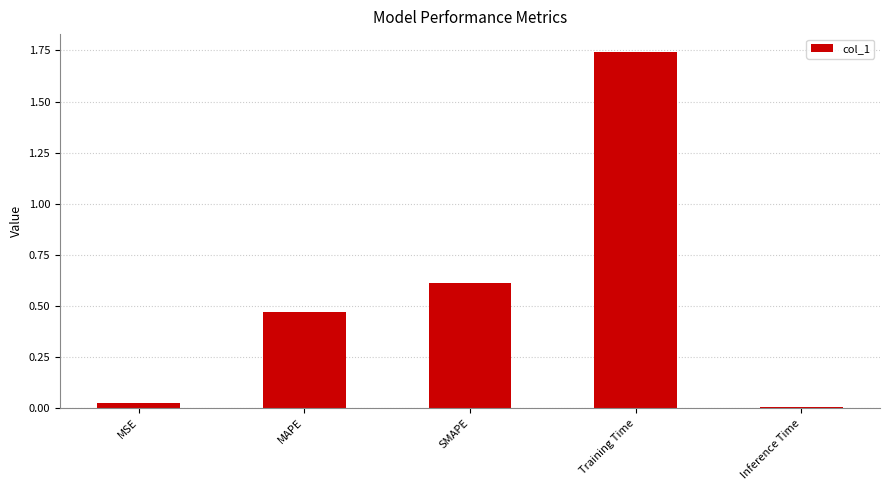

What is the label of the 2nd bar from the left?

MAPE